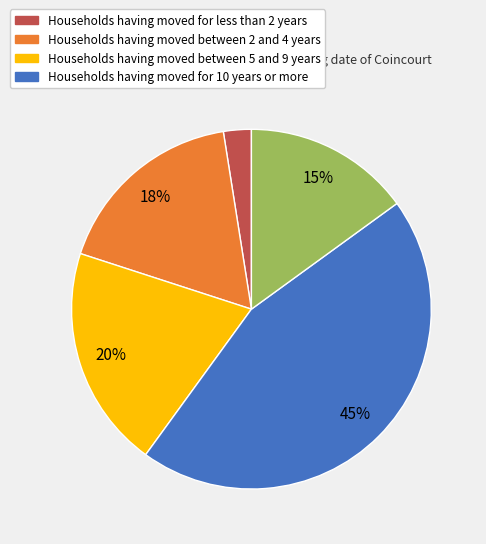

Is there a majority slice in this chart?

No